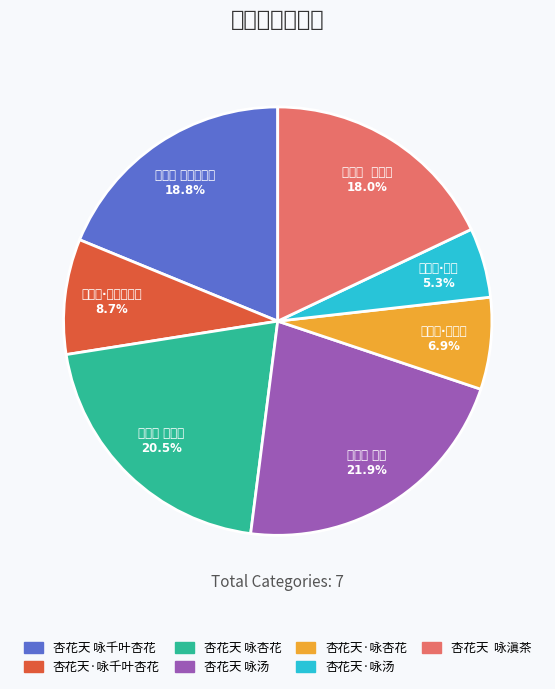

True or false: 杏花天·咏汤 accounts for 20% of the total.

False